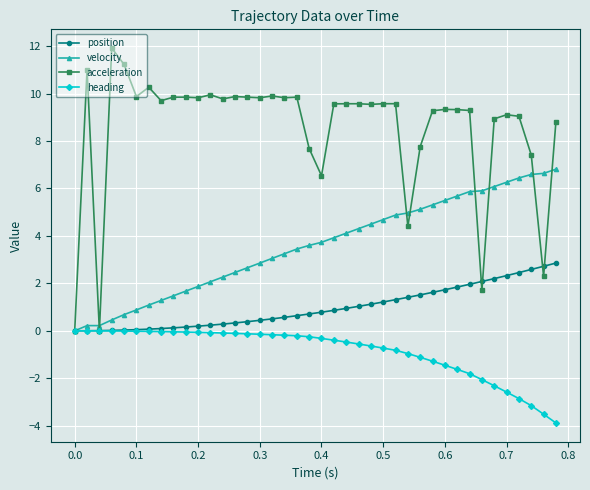

Rank the series by their average value, from lowest to highest.

heading, position, velocity, acceleration